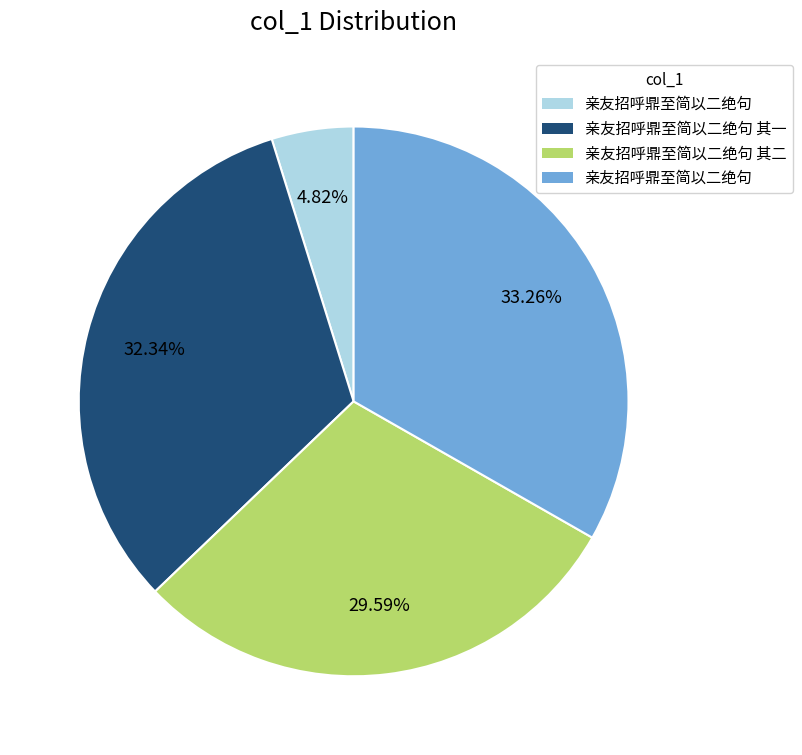

Does any single category account for the majority?

No